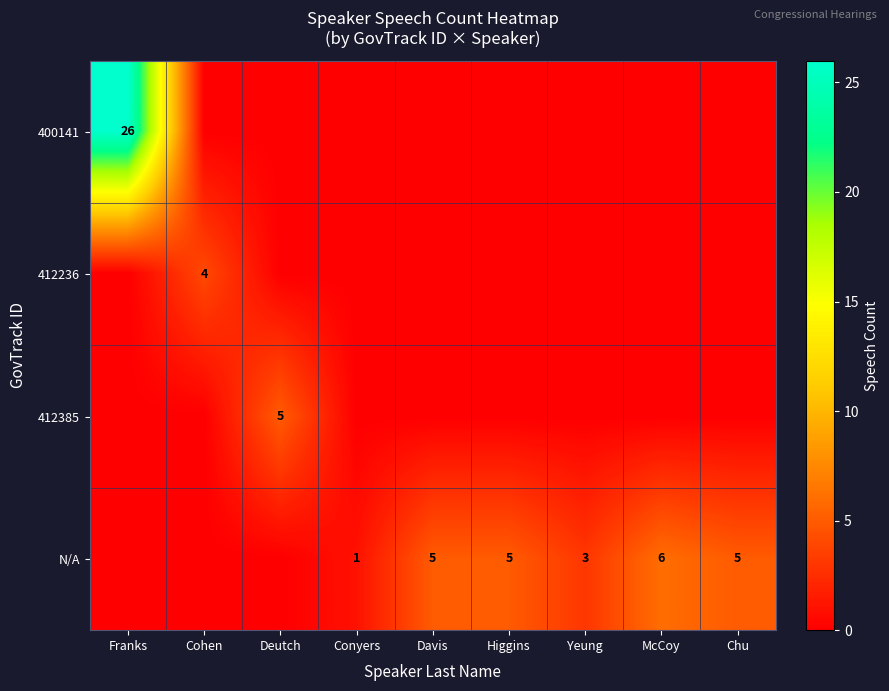

The value of N/A at Chu is 9. True or false?

False